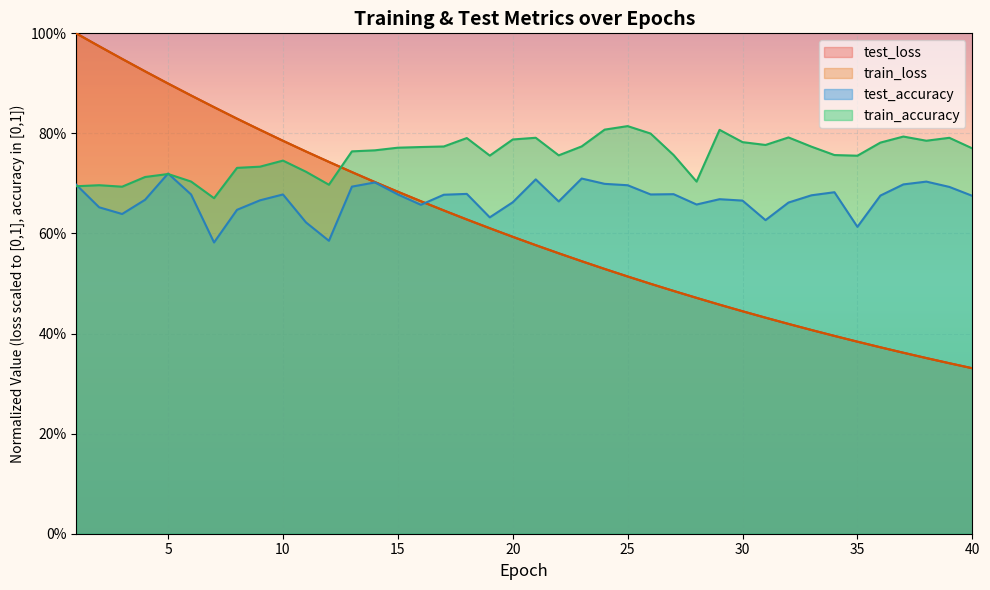

Which series has the widest spread of values?

test_loss